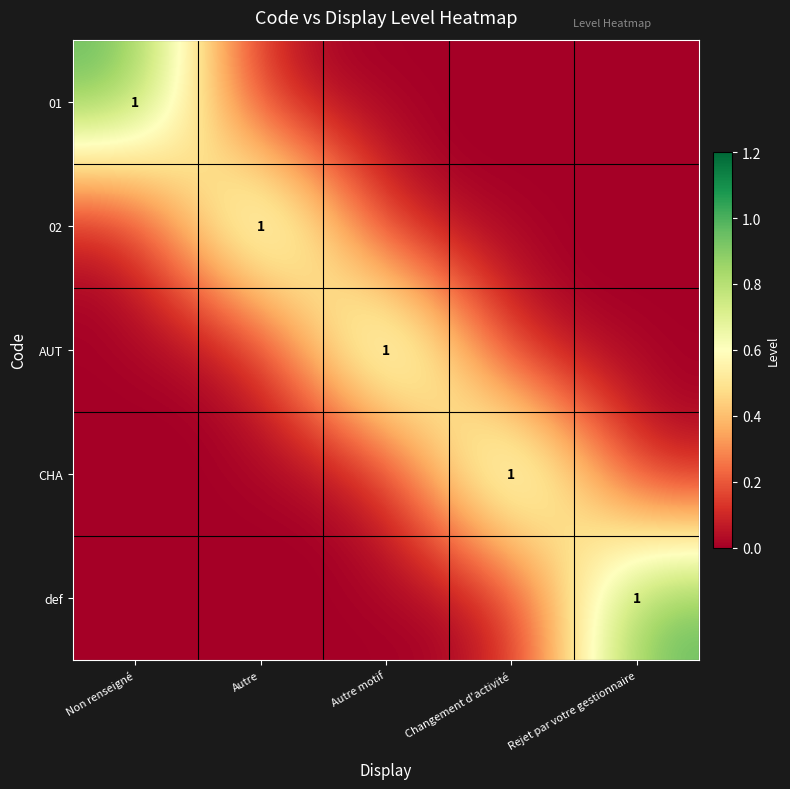

Is it true that 02 equals 1 at Autre?

True